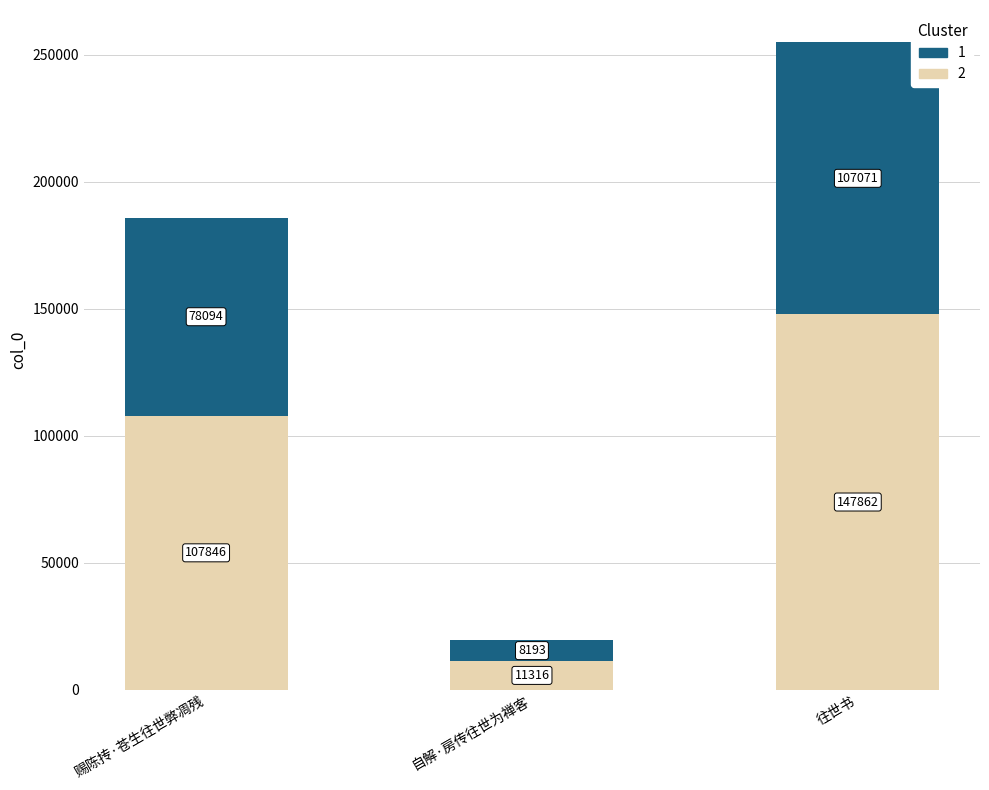

What is the minimum value for 2?

11316